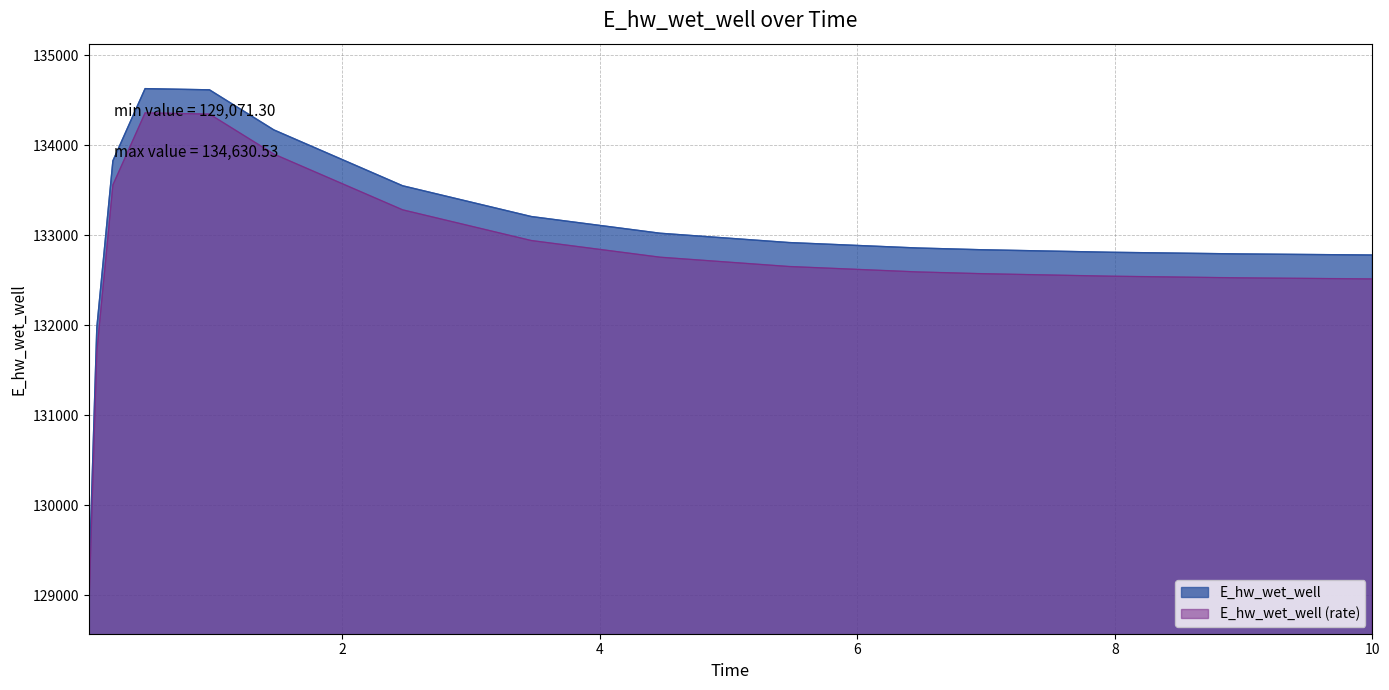

The chart shows a value of 132781.3 at 9.96875. True or false?

True